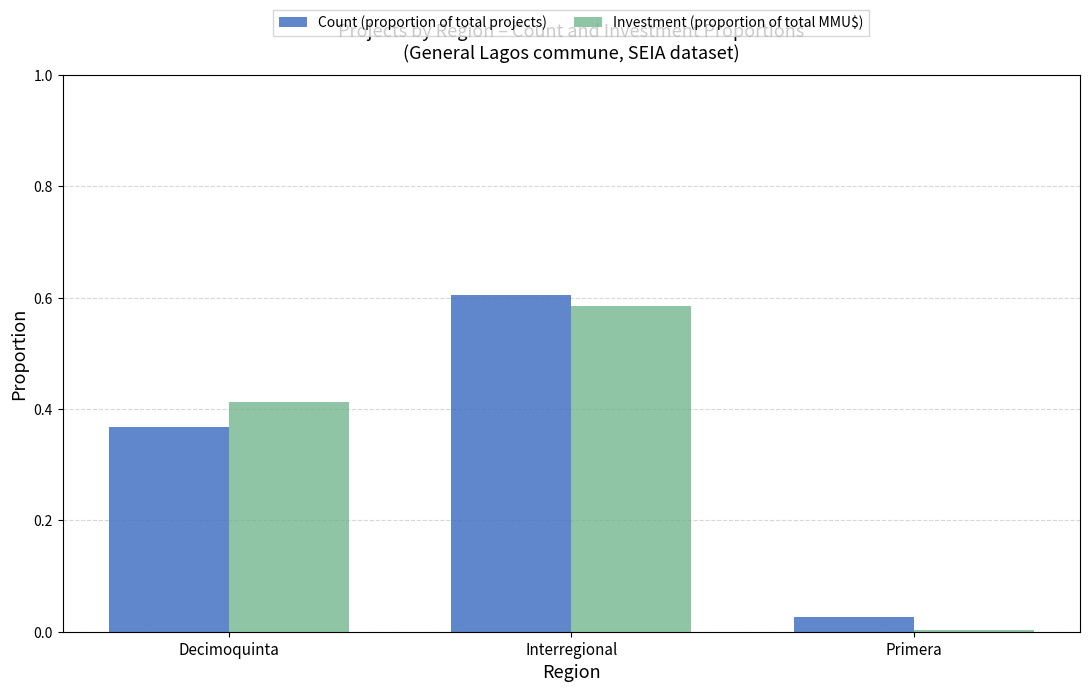

Is it true that Investment (proportion of total MMU$) equals 0.0 at Primera?

True